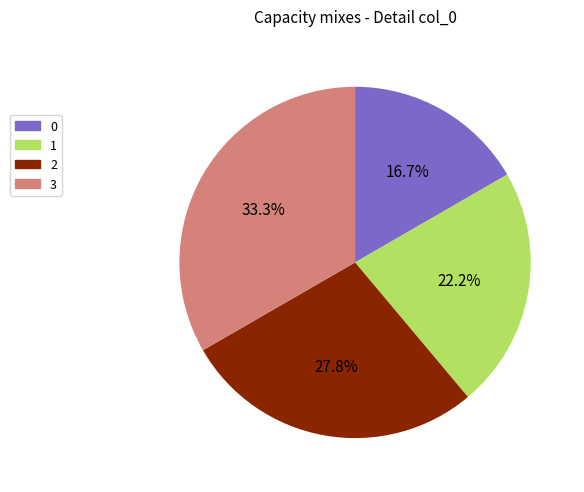

Rank the categories by value from highest to lowest.

3, 2, 1, 0